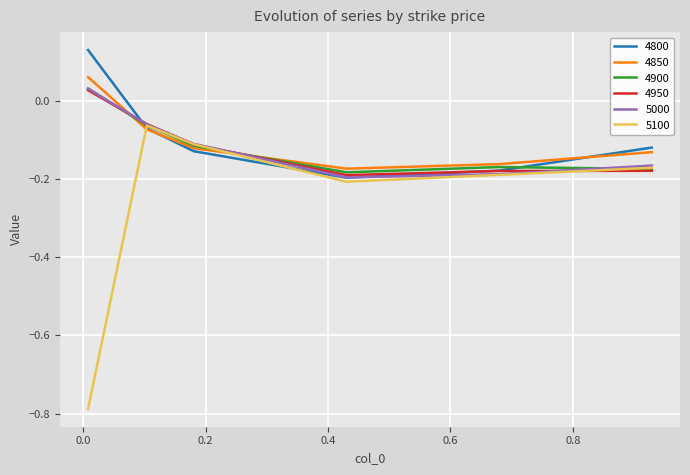

Which series has the largest range (max minus min)?

5100